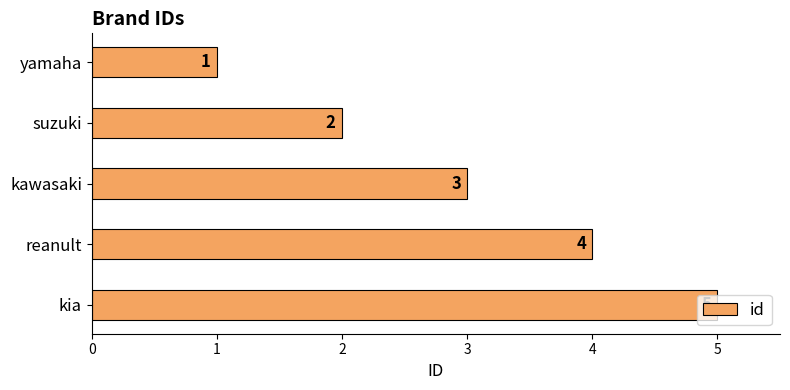

Is it true that the value at kawasaki is 4?

False